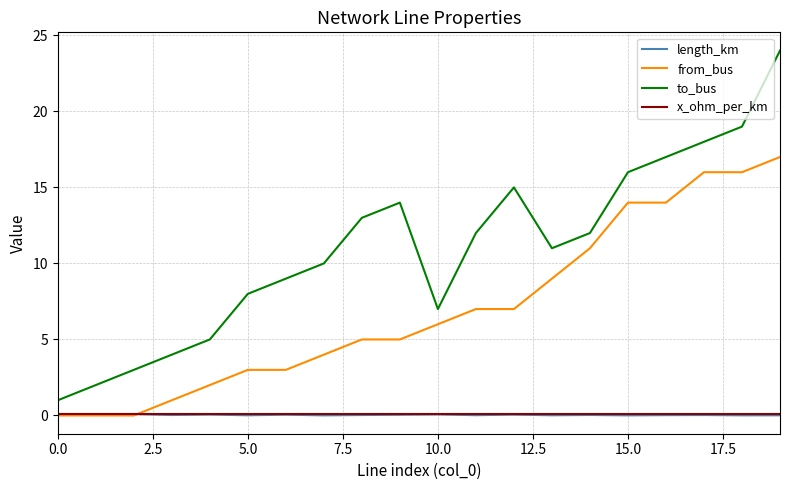

What are all the series names shown in the legend?

length_km, from_bus, to_bus, x_ohm_per_km